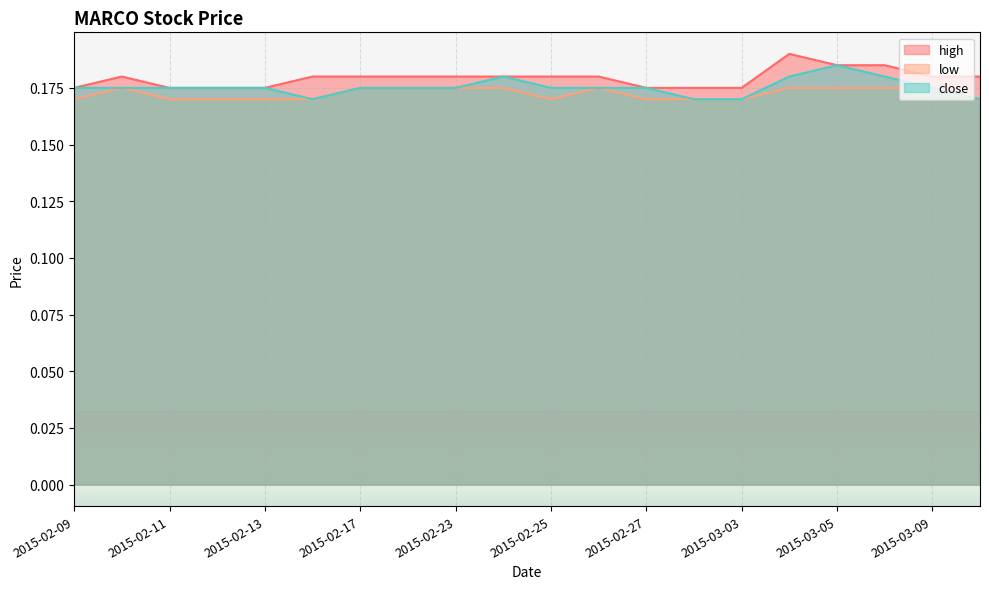

True or false: close and high cross at least once.

False